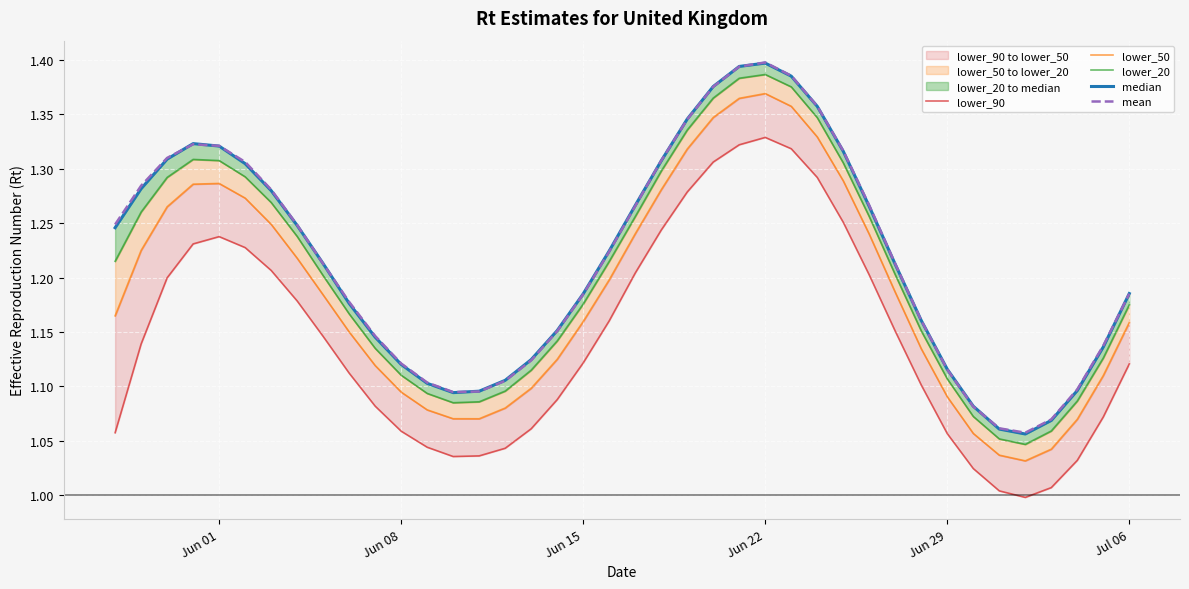

What position from the left is Jun 08?

2